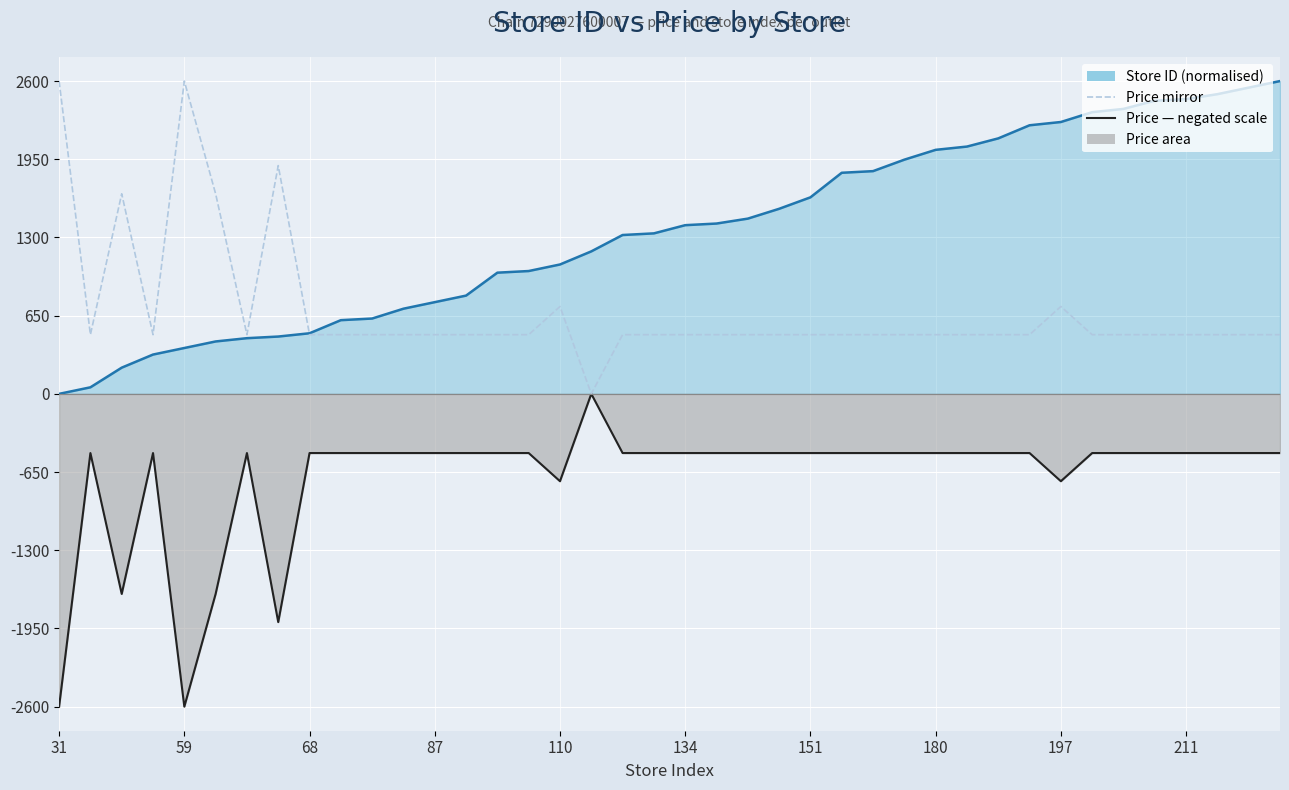

What are all the series names shown in the legend?

Store ID (normalised), Price — negated scale, Price mirror